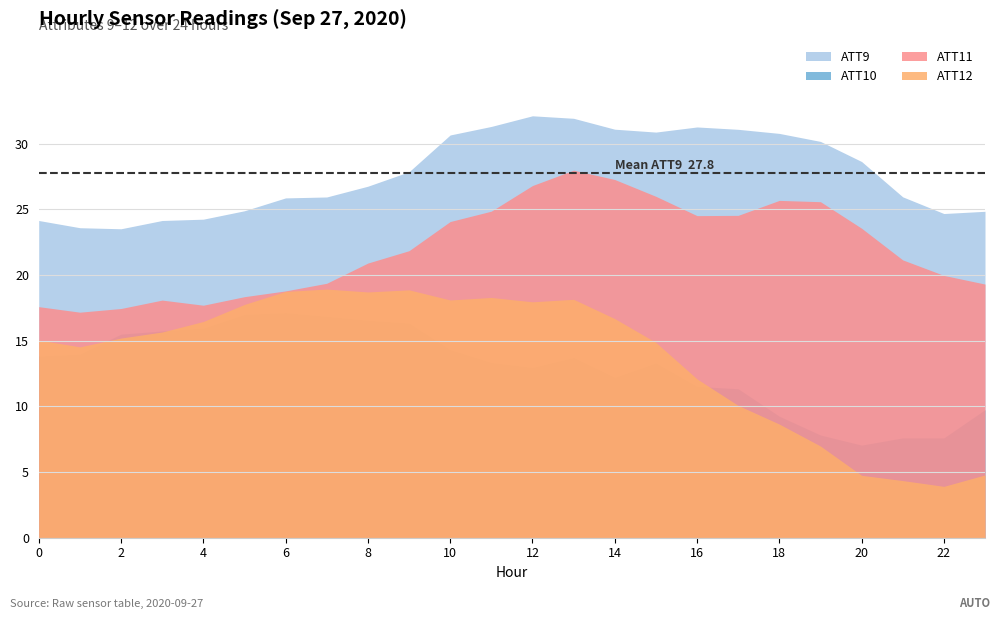

Which series has the widest spread of values?

ATT12